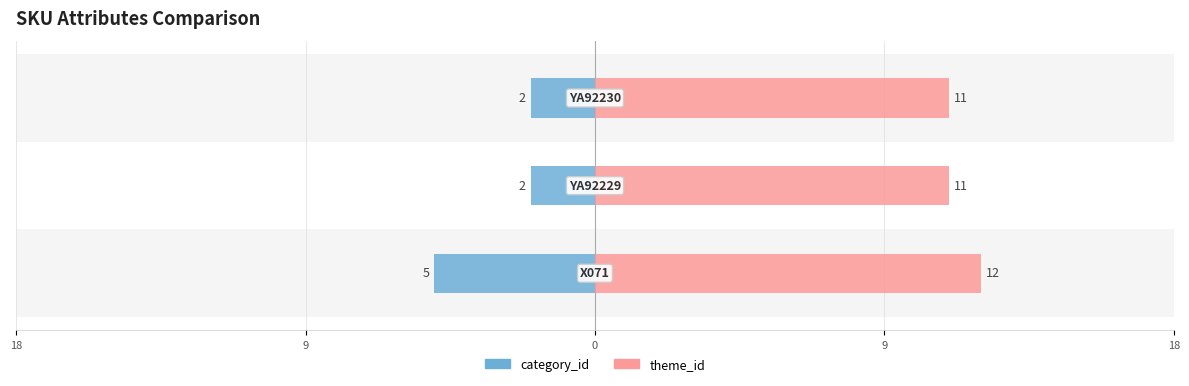

Reading right to left, transcribe all the data shown in this chart.

category_id: -2	-2	-5
theme_id: 11	11	12